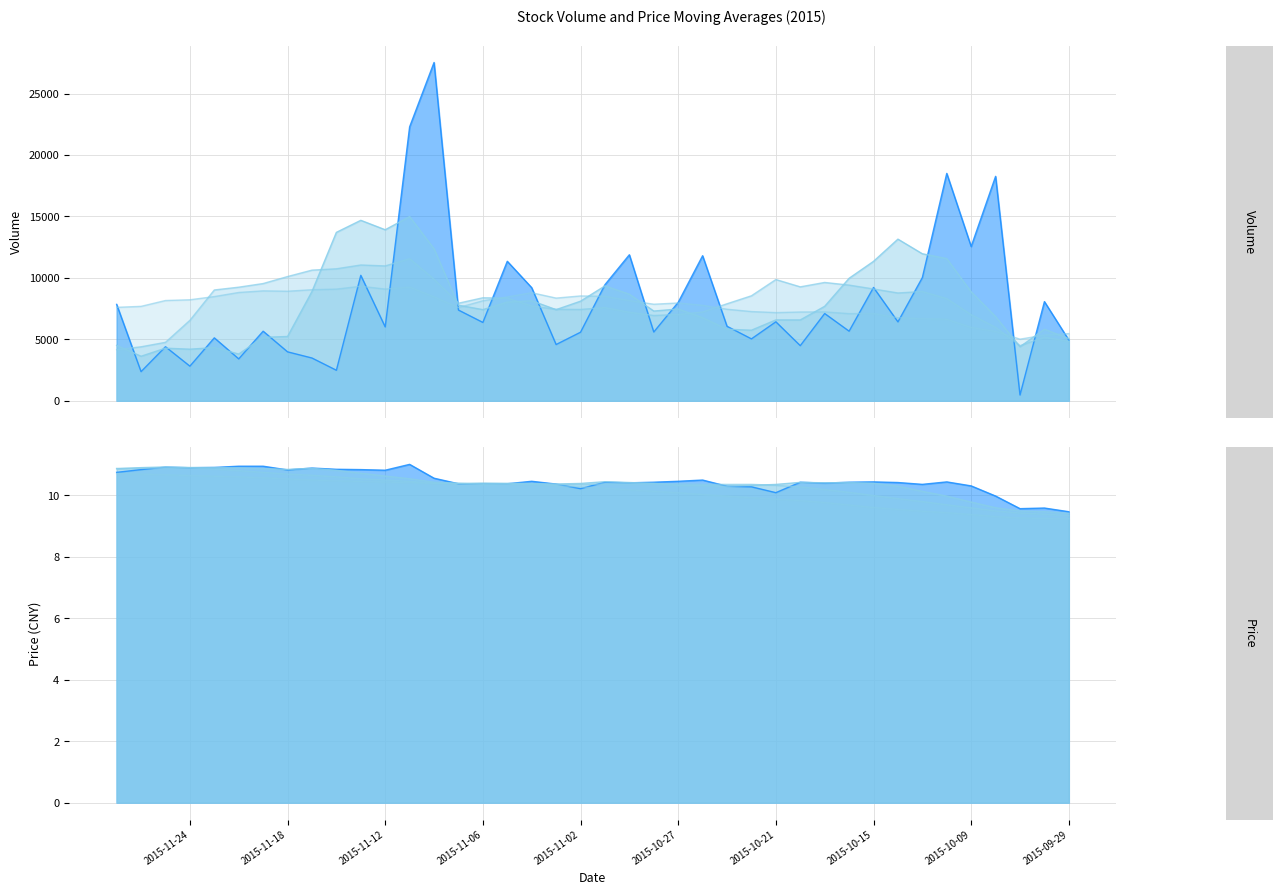

True or false: v_ma10 and v_ma5 cross at least once.

True